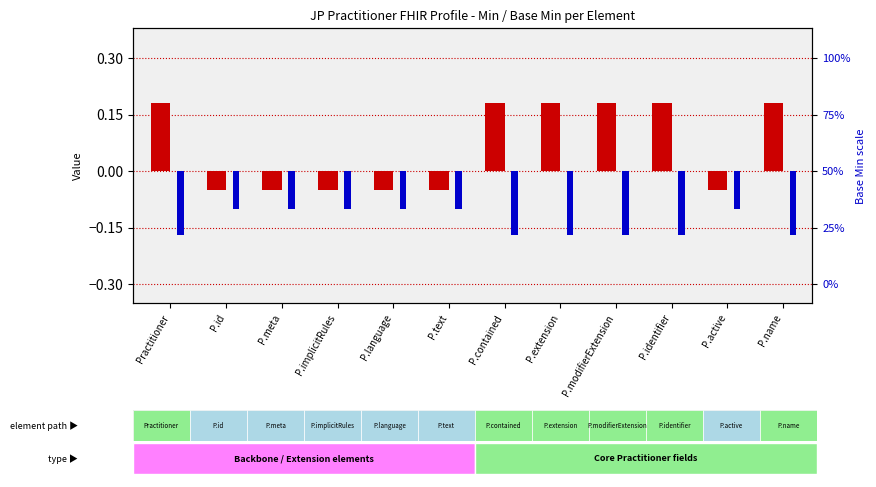

List the series in order of their overall mean, highest first.

Min, Base Min